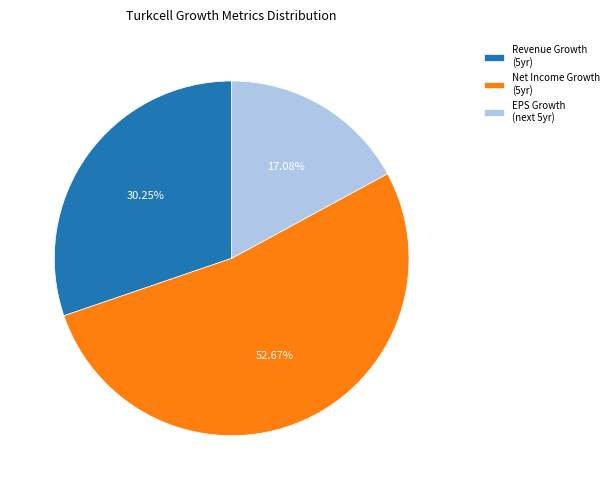

Rank the categories by value from lowest to highest.

EPS Growth (next 5yr), Revenue Growth (5yr), Net Income Growth (5yr)